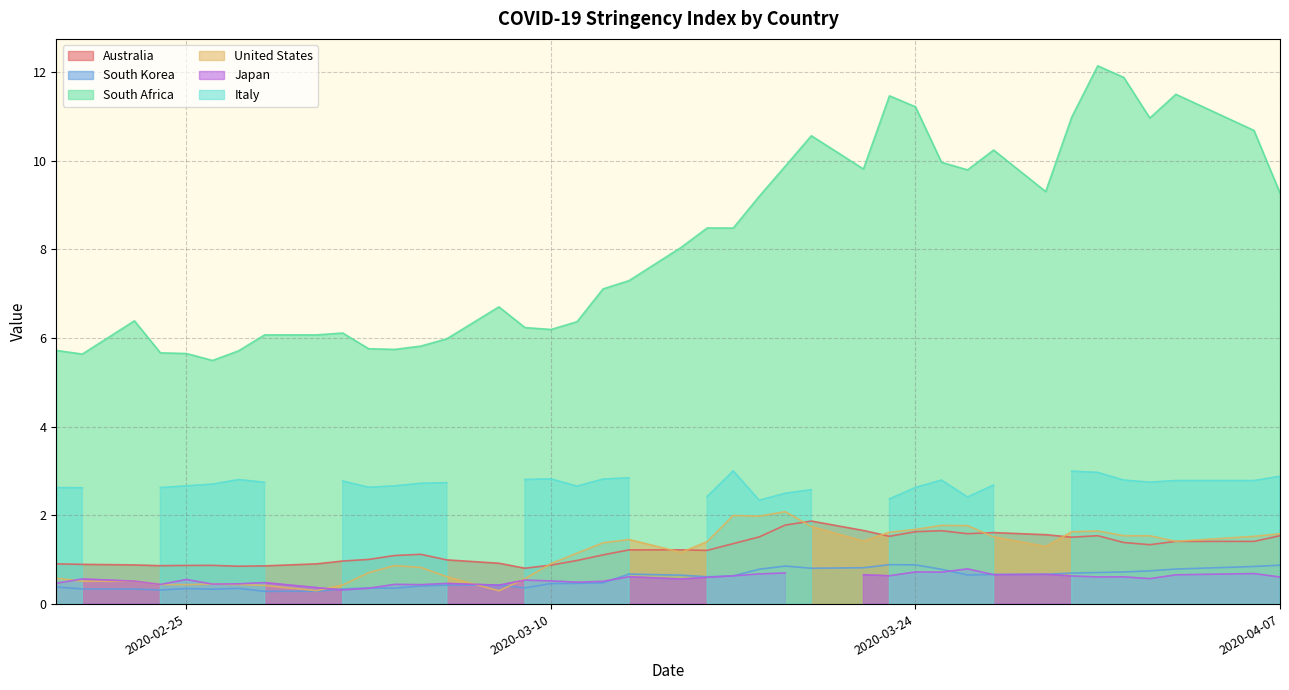

How many interior local peaks does the United States series have?

8